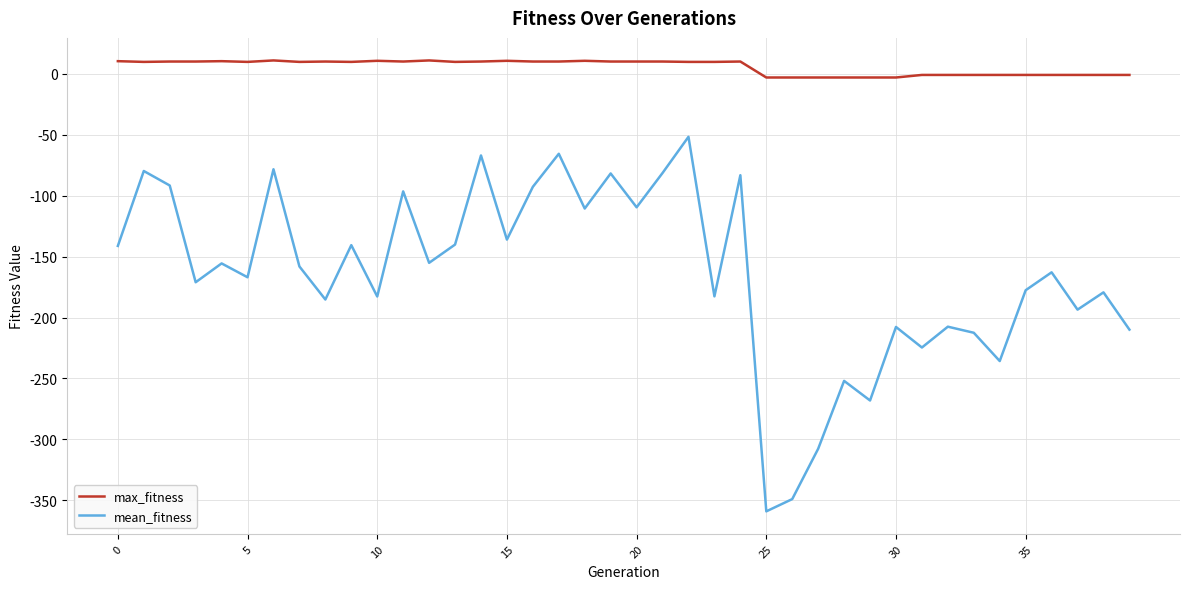

In mean_fitness, how many points are higher than both neighbors (excluding endpoints)?

15